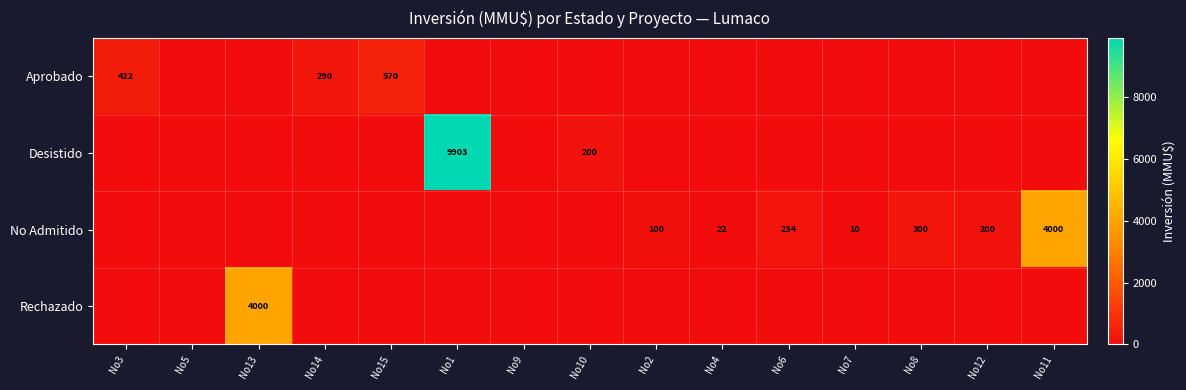

At which category does the chart reach its minimum across all series?

No5